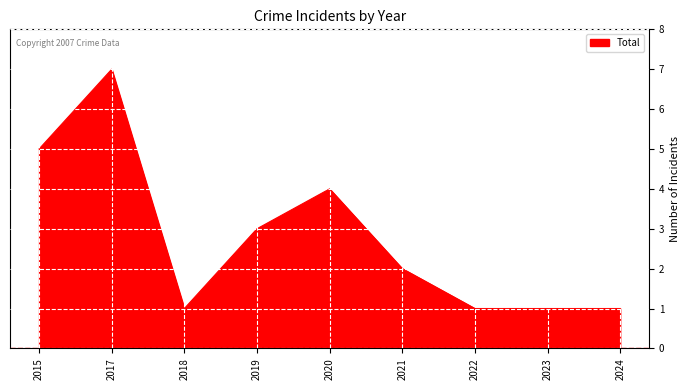

Reading left to right, extract all data points from this chart.

2015=5	2017=7	2018=1	2019=3	2020=4	2021=2	2022=1	2023=1	2024=1